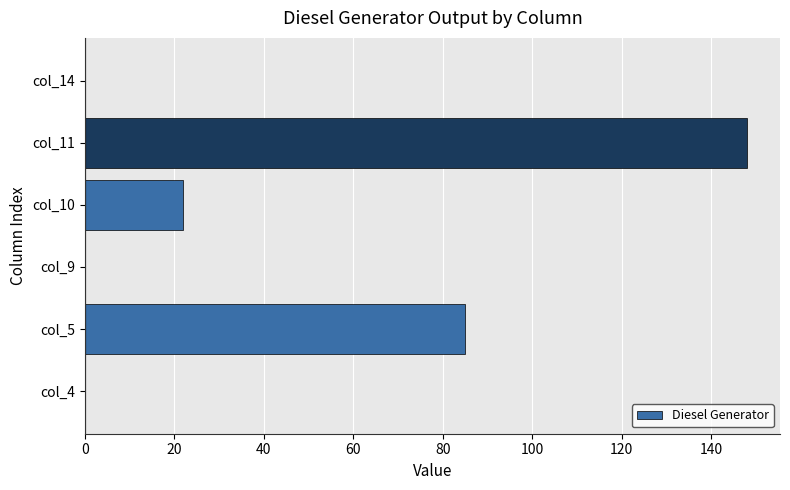

Count the number of data series in this chart.

1